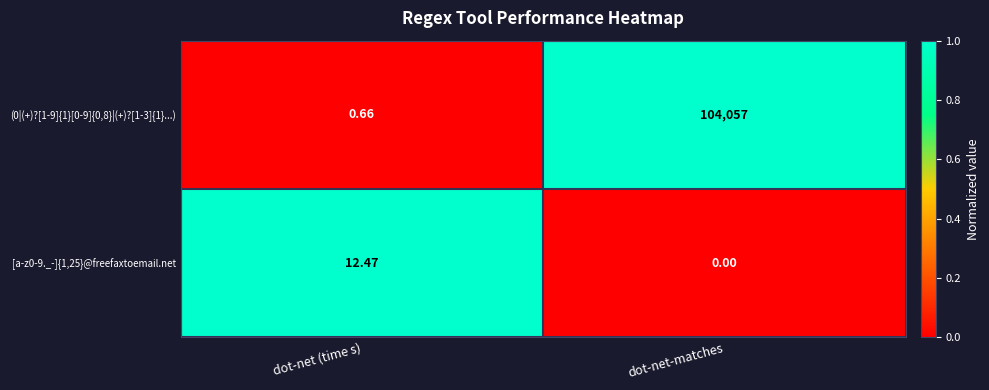

How many series are shown in this chart?

2